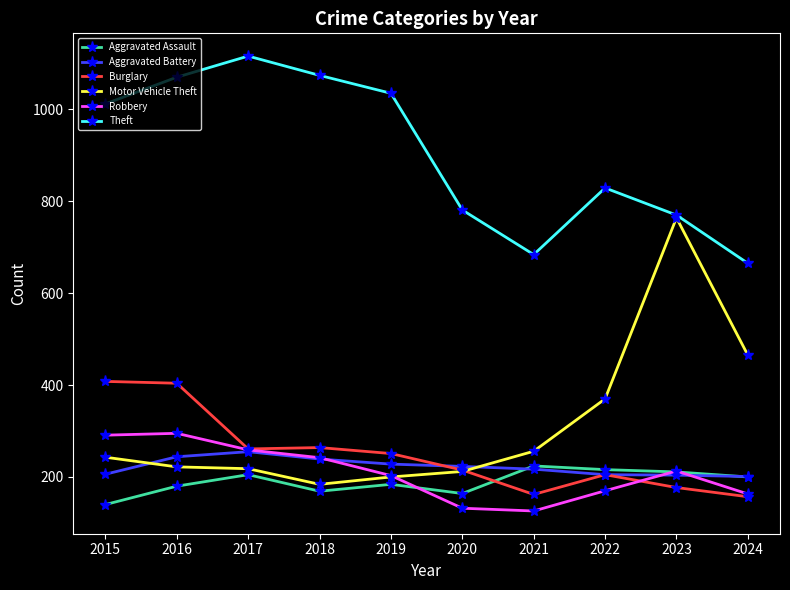

Rank the series by their maximum value, from lowest to highest.

Aggravated Assault, Aggravated Battery, Robbery, Burglary, Motor Vehicle Theft, Theft